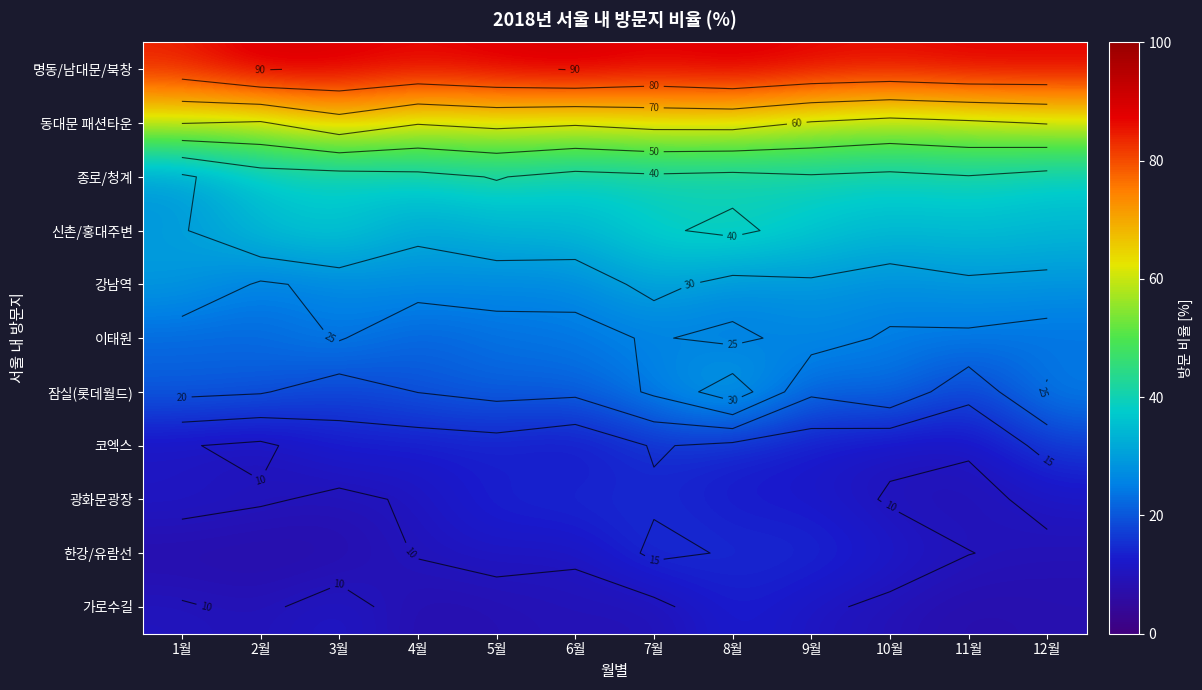

At which label does 잠실(롯데월드) first exceed 21?

1월